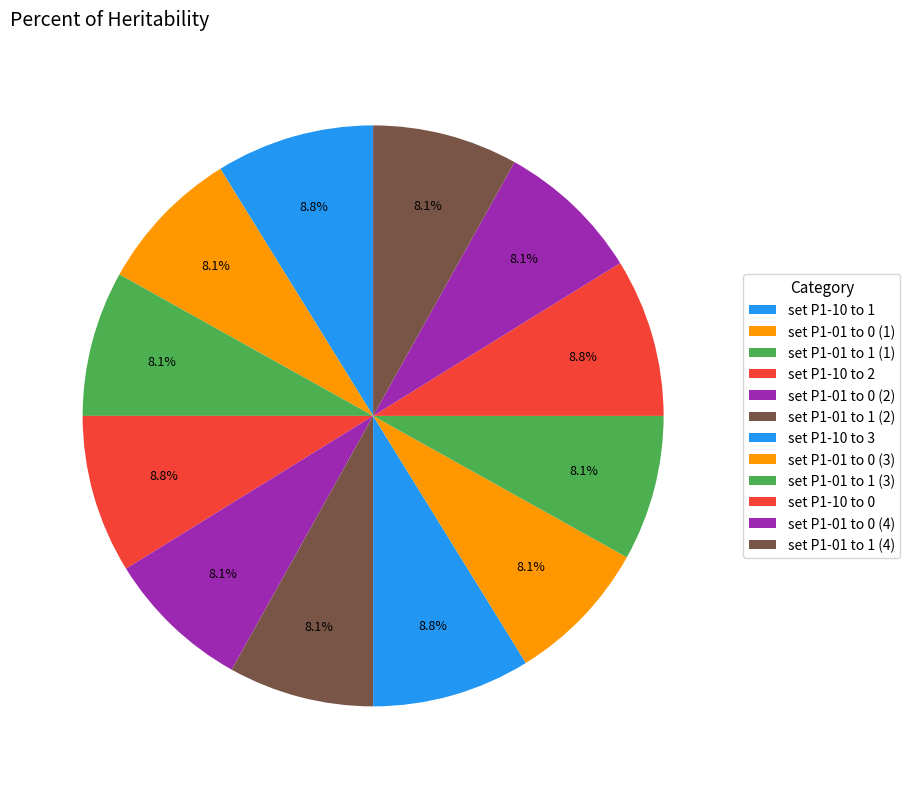

Which category has the biggest portion of the pie?

set P1-10 to 1